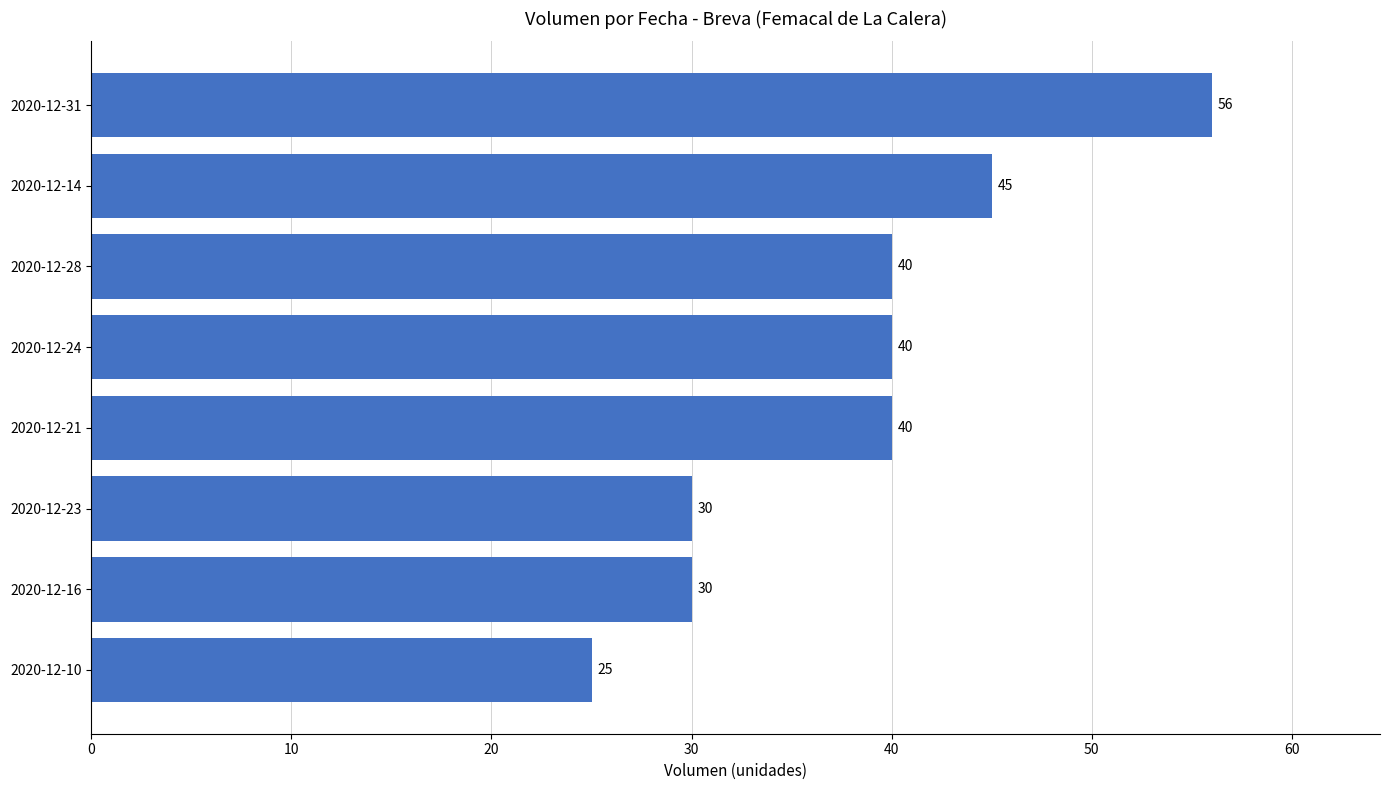

The chart shows a value of 12 at 2020-12-10. True or false?

False